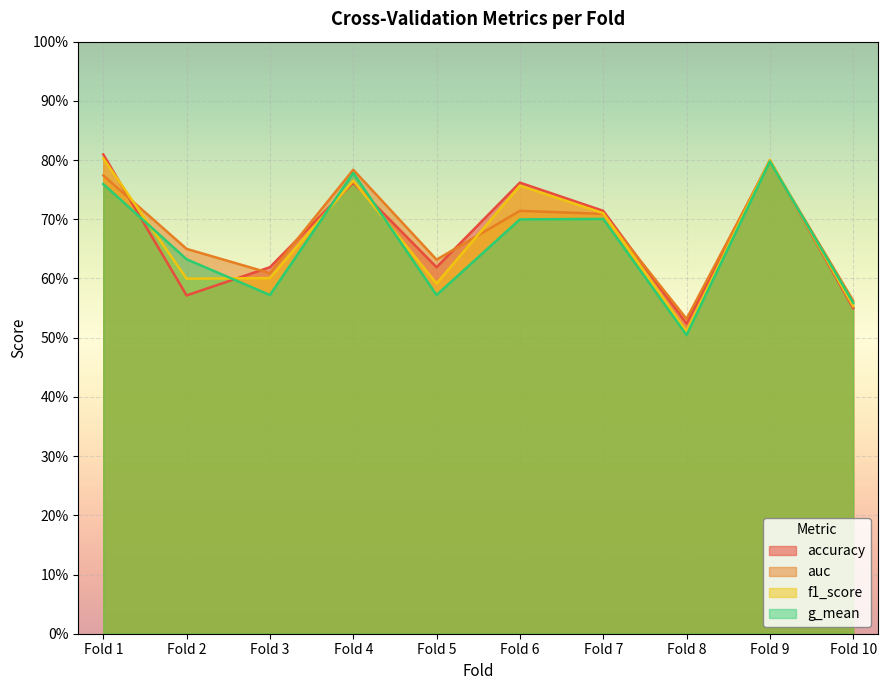

What is the difference between the maximum and minimum values in the f1_score series?

0.3